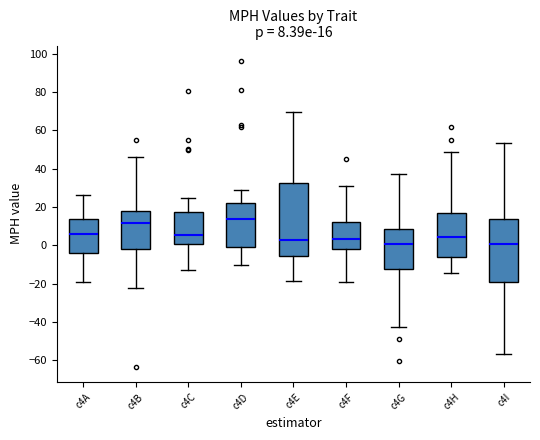

Comparing the boxes themselves (not the whiskers), which one is the tallest?

c4E